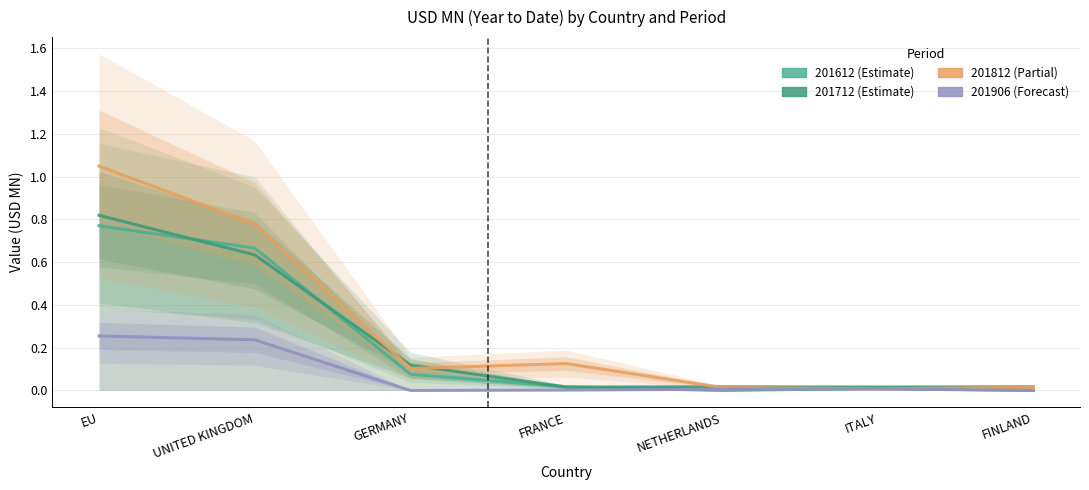

True or false: 201712 and 201906 intersect in this chart.

False